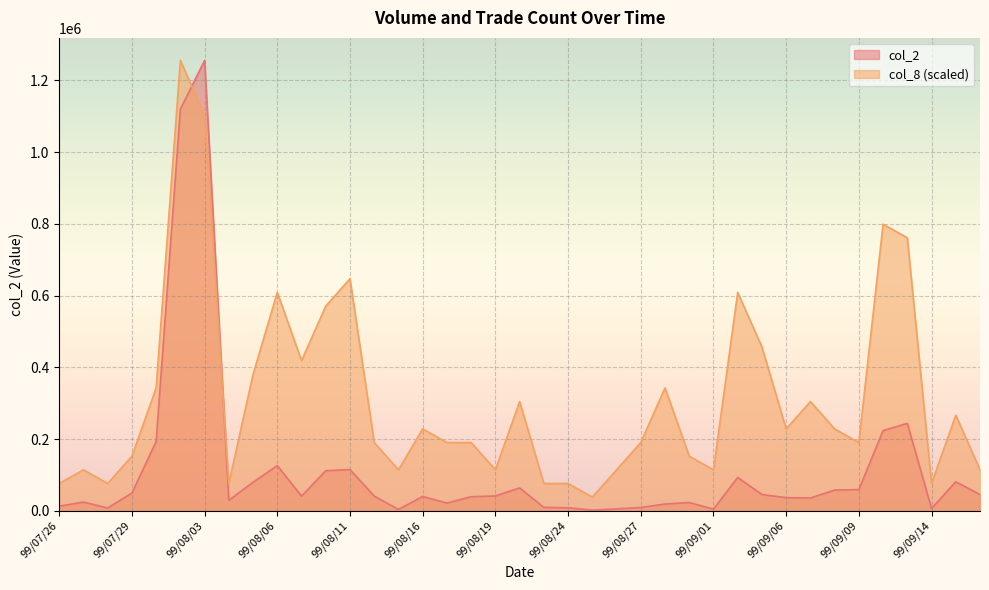

True or false: col_8 and col_2 cross at least once.

True